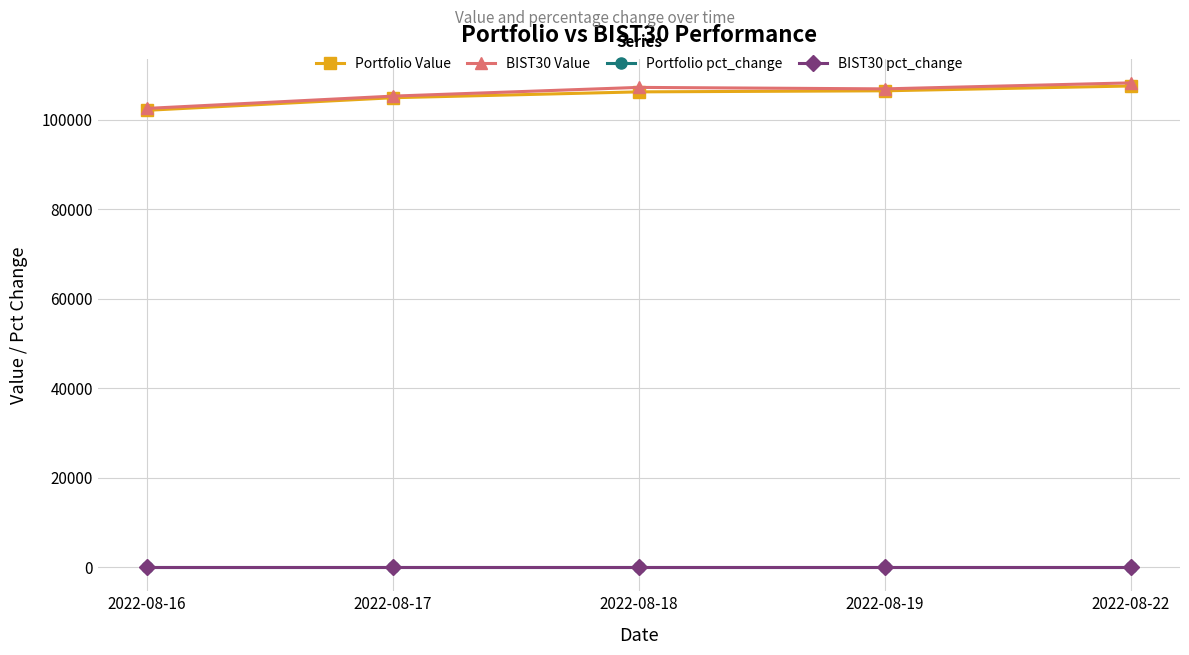

What are all the series names shown in the legend?

Portfolio Value, BIST30 Value, Portfolio pct_change, BIST30 pct_change